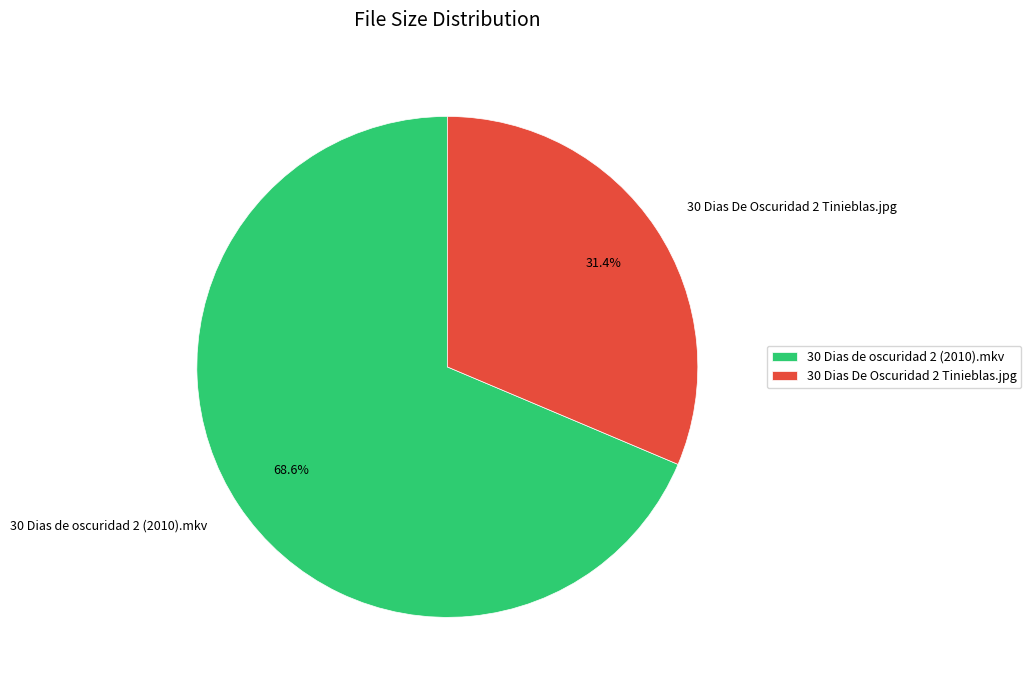

Rank the categories by value from lowest to highest.

30 Dias De Oscuridad 2 Tinieblas.jpg, 30 Dias de oscuridad 2 (2010).mkv